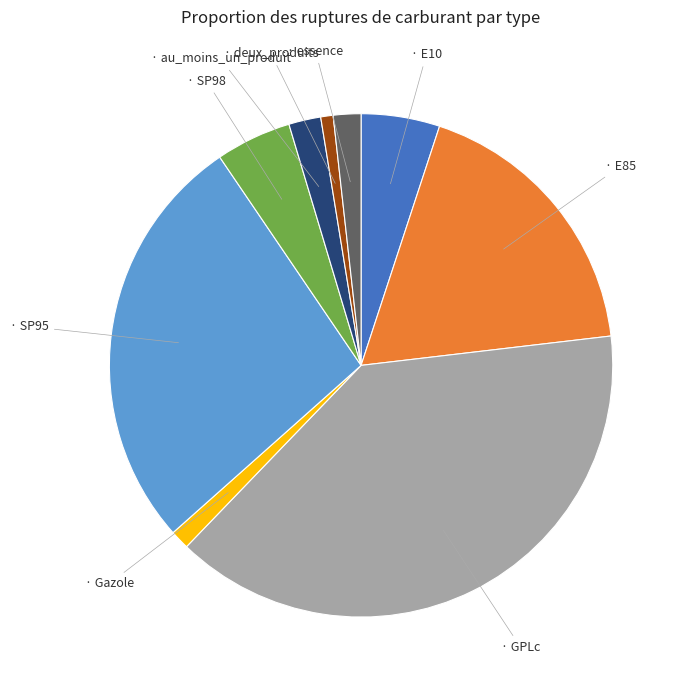

Does any single category account for the majority?

No